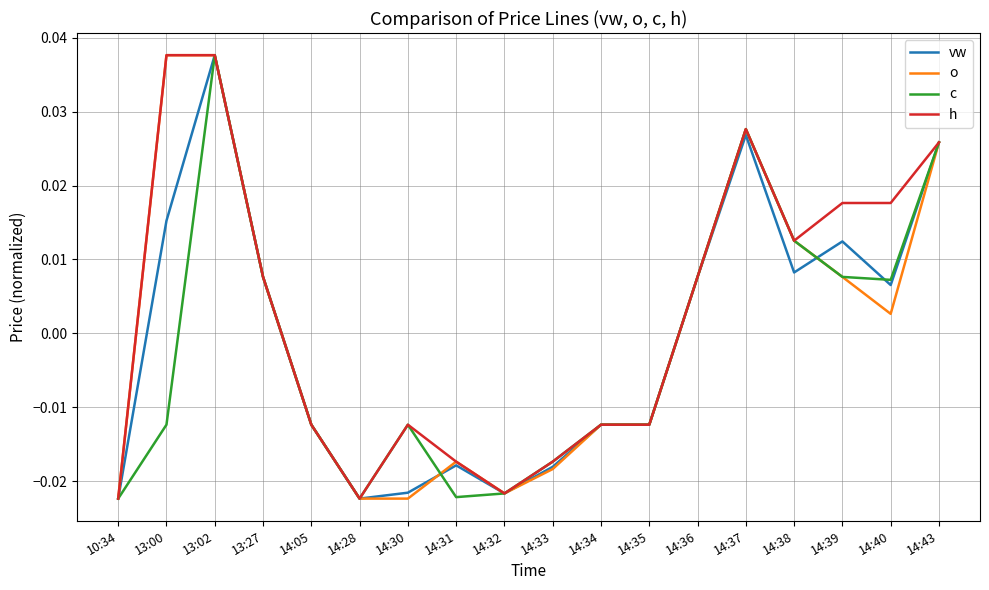

Is the value of h at 14:38 greater than the value of c at 14:37?

No